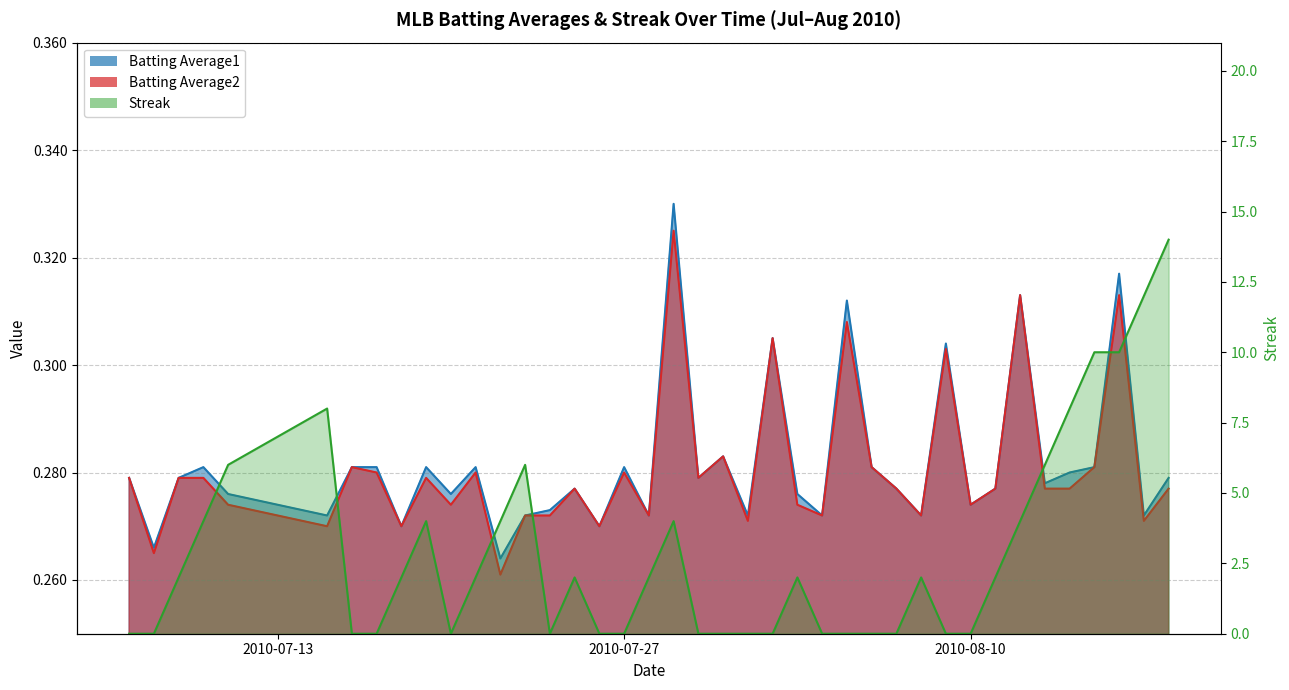

True or false: Streak has a value of 2.6 at 2010-07-18.

False